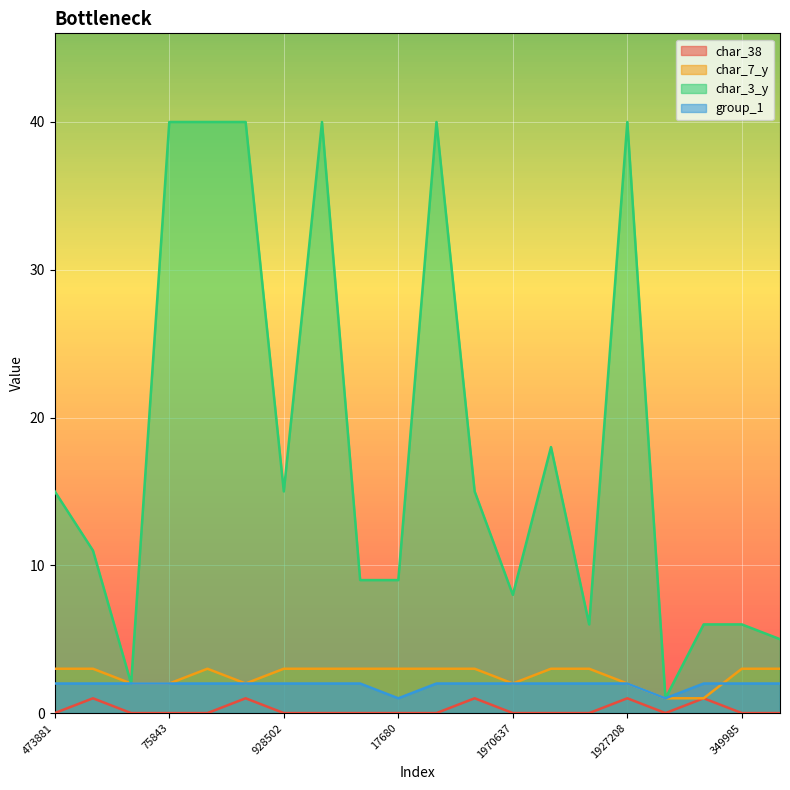

Reading left to right, what are all the values shown in this chart?

char_38: 0	1	0	0	0	1	0	0	0	0	0	1	0	0	0	1	0	1	0	0
char_7_y: 3	3	2	2	3	2	3	3	3	3	3	3	2	3	3	2	1	1	3	3
char_3_y: 15	11	2	40	40	40	15	40	9	9	40	15	8	18	6	40	1	6	6	5
group_1: 2	2	2	2	2	2	2	2	2	1	2	2	2	2	2	2	1	2	2	2